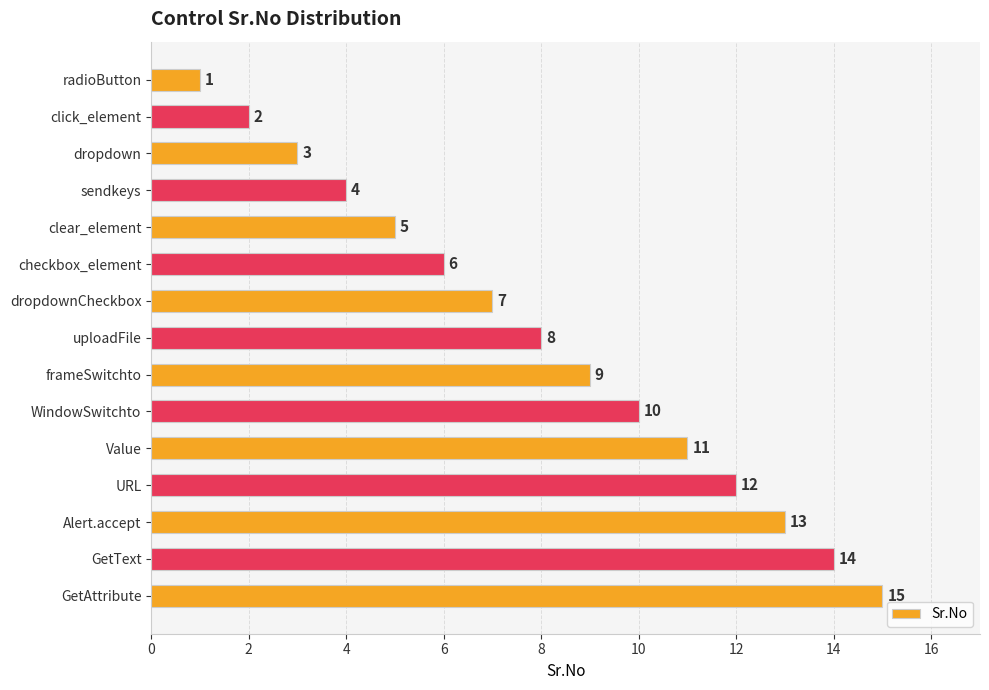

What is the difference between the second highest and minimum values?

13